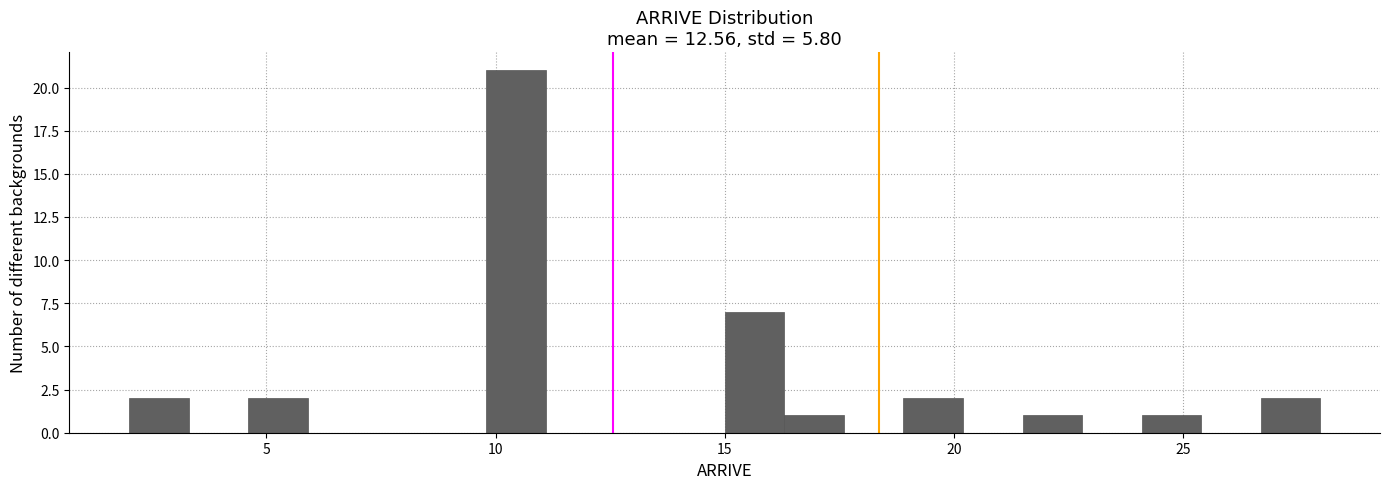

Around what value on the x-axis is the tallest bar? Give the approximate position of its centre, as read against the axis.

10.5